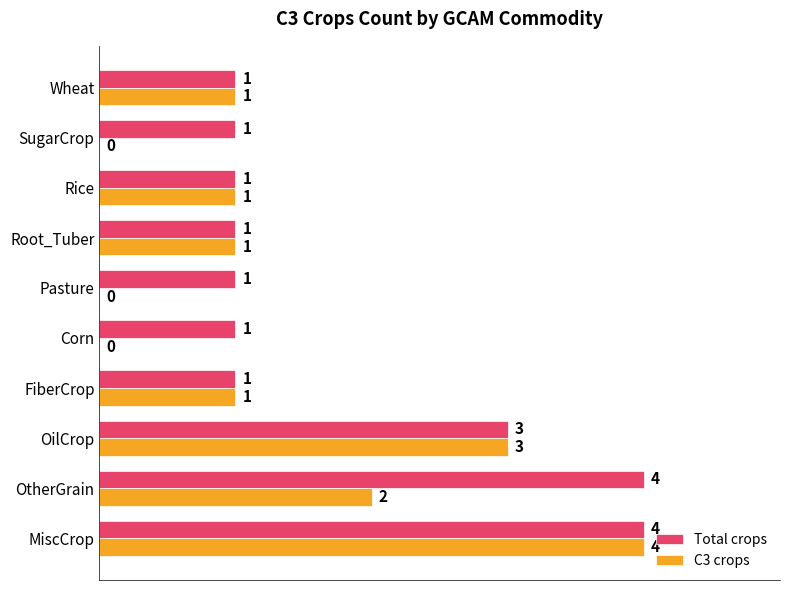

Which series has the largest total across all categories?

Total crops